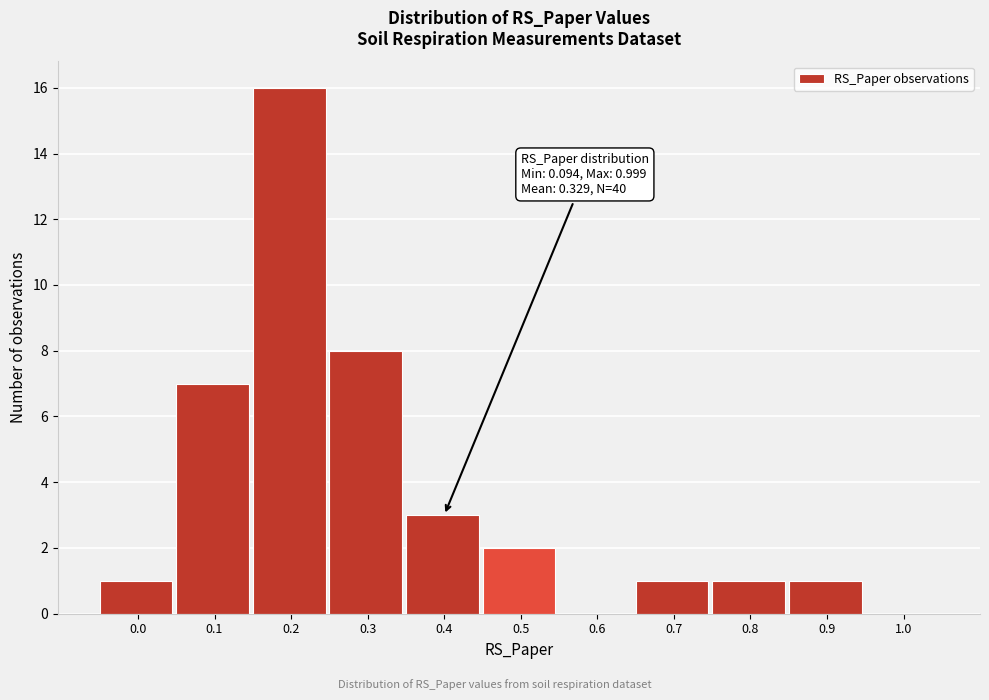

Reading left to right, extract all data points from this chart.

0.0=1	0.1=7	0.2=16	0.3=8	0.4=3	0.5=2	0.6=0	0.7=1	0.8=1	0.9=1	1.0=0